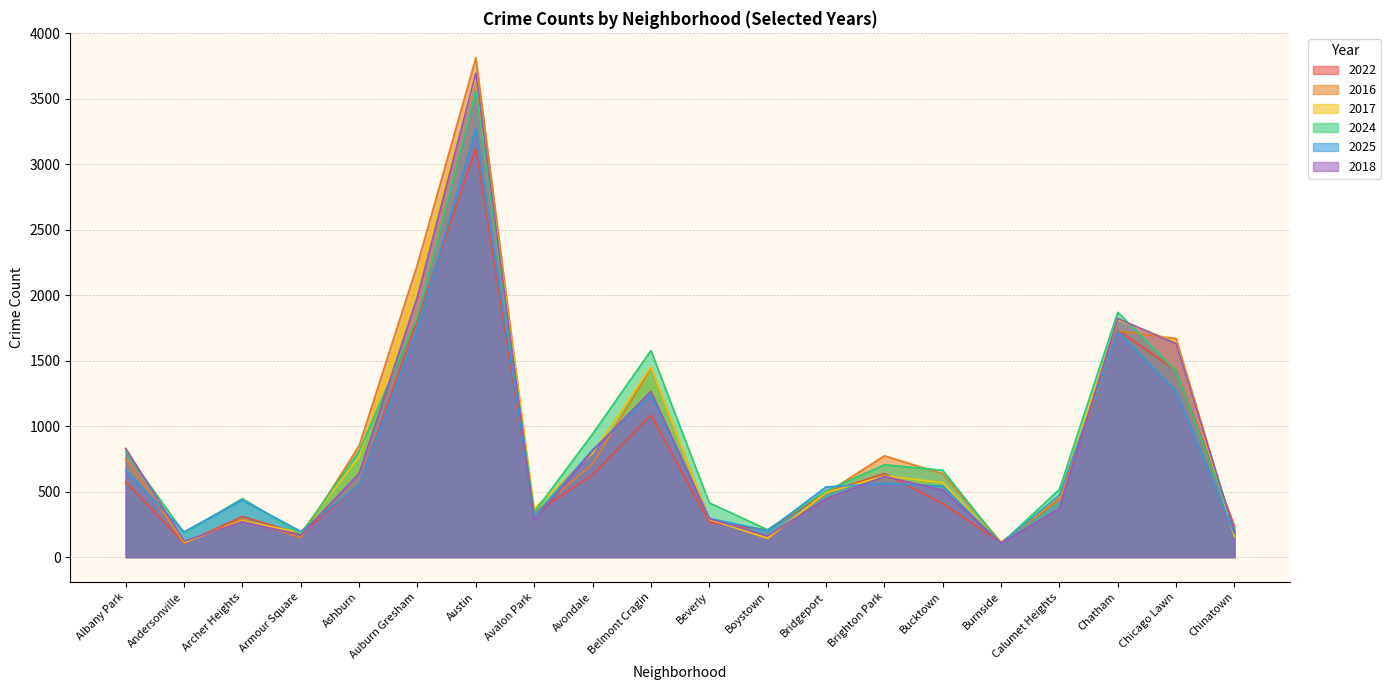

Reading left to right, transcribe all the data shown in this chart.

2022: Albany Park=573	Andersonville=106	Archer Heights=310	Armour Square=175	Ashburn=550	Auburn Gresham=1812	Austin=3120	Avalon Park=330	Avondale=628	Belmont Cragin=1084	Beverly=264	Boystown=208	Bridgeport=491	Brighton Park=638	Bucktown=409	Burnside=109	Calumet Heights=443	Chatham=1732	Chicago Lawn=1425	Chinatown=235
2016: Albany Park=751	Andersonville=108	Archer Heights=290	Armour Square=148	Ashburn=850	Auburn Gresham=2236	Austin=3811	Avalon Park=332	Avondale=711	Belmont Cragin=1443	Beverly=290	Boystown=141	Bridgeport=487	Brighton Park=773	Bucktown=636	Burnside=113	Calumet Heights=438	Chatham=1726	Chicago Lawn=1668	Chinatown=177
2017: Albany Park=831	Andersonville=113	Archer Heights=277	Armour Square=186	Ashburn=765	Auburn Gresham=2128	Austin=3661	Avalon Park=370	Avondale=794	Belmont Cragin=1452	Beverly=288	Boystown=144	Bridgeport=492	Brighton Park=619	Bucktown=569	Burnside=103	Calumet Heights=465	Chatham=1812	Chicago Lawn=1639	Chinatown=156
2024: Albany Park=804	Andersonville=184	Archer Heights=447	Armour Square=175	Ashburn=808	Auburn Gresham=1834	Austin=3556	Avalon Park=342	Avondale=940	Belmont Cragin=1577	Beverly=414	Boystown=209	Bridgeport=505	Brighton Park=705	Bucktown=663	Burnside=102	Calumet Heights=517	Chatham=1869	Chicago Lawn=1419	Chinatown=216
2025: Albany Park=663	Andersonville=193	Archer Heights=435	Armour Square=196	Ashburn=550	Auburn Gresham=1744	Austin=3272	Avalon Park=309	Avondale=819	Belmont Cragin=1237	Beverly=296	Boystown=201	Bridgeport=535	Brighton Park=563	Bucktown=542	Burnside=102	Calumet Heights=472	Chatham=1722	Chicago Lawn=1264	Chinatown=181
2018: Albany Park=828	Andersonville=121	Archer Heights=270	Armour Square=168	Ashburn=639	Auburn Gresham=1990	Austin=3692	Avalon Park=278	Avondale=811	Belmont Cragin=1265	Beverly=293	Boystown=162	Bridgeport=445	Brighton Park=616	Bucktown=512	Burnside=105	Calumet Heights=370	Chatham=1821	Chicago Lawn=1629	Chinatown=194